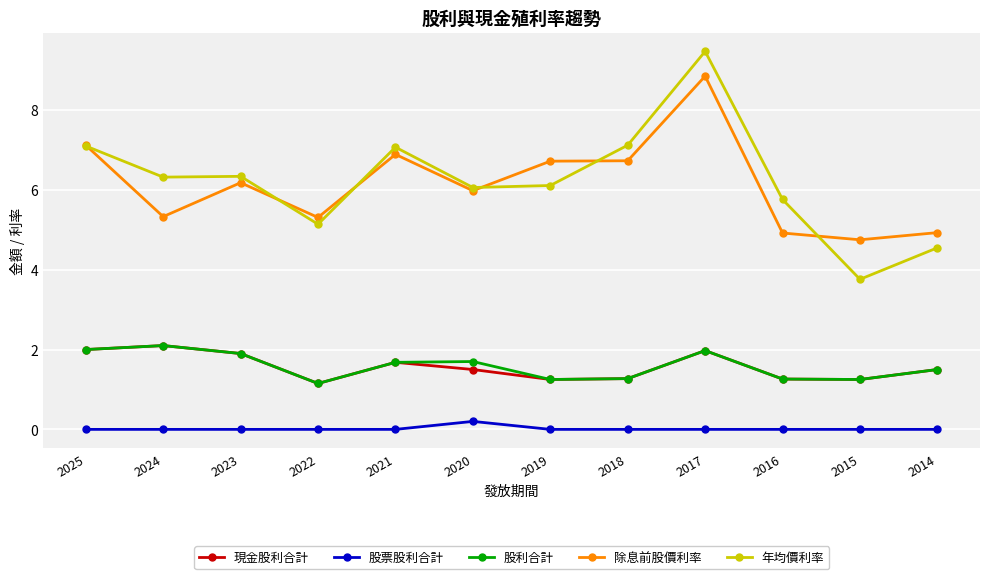

Is the value of 股票股利合計 at 2019 greater than the value of 除息前股價利率 at 2016?

No